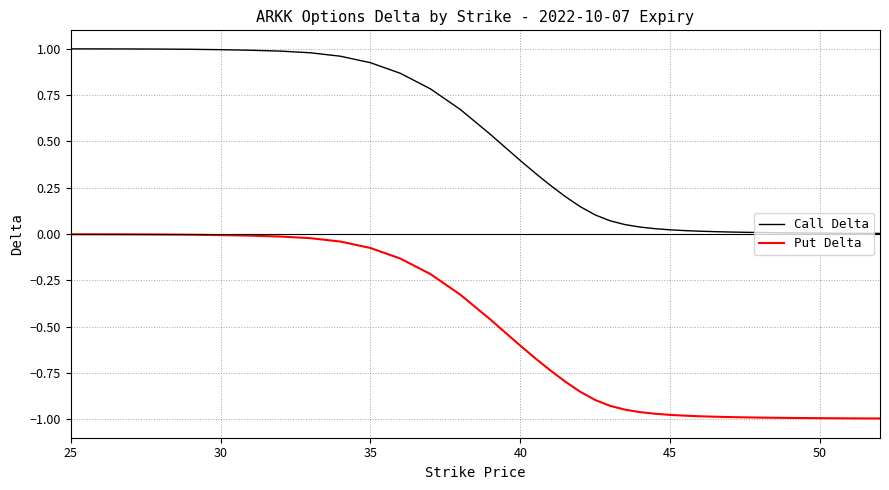

List the series in order of their overall mean, lowest first.

Put Delta, Call Delta